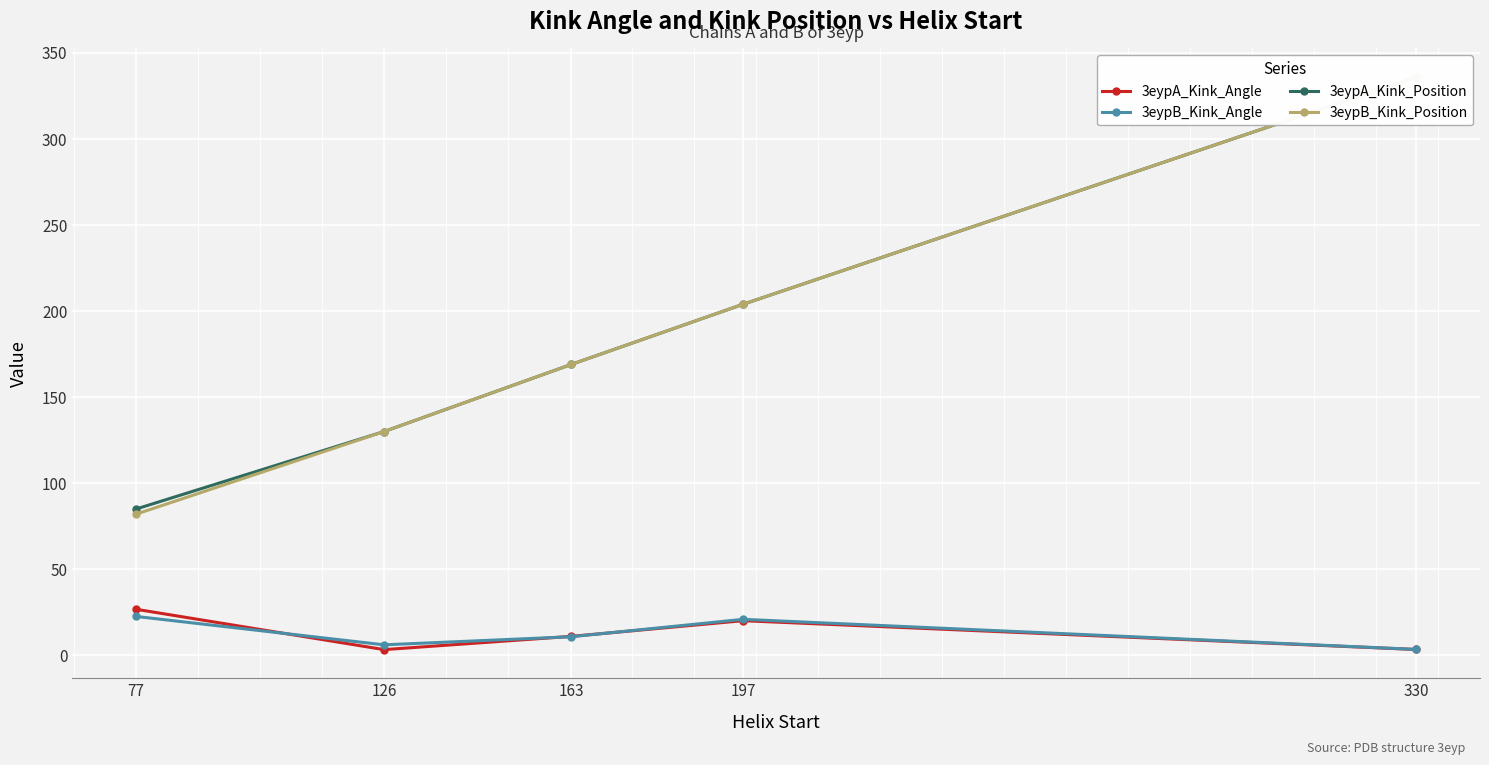

What is the difference between the maximum and minimum values in the 3eypB_Kink_Position series?

254.0